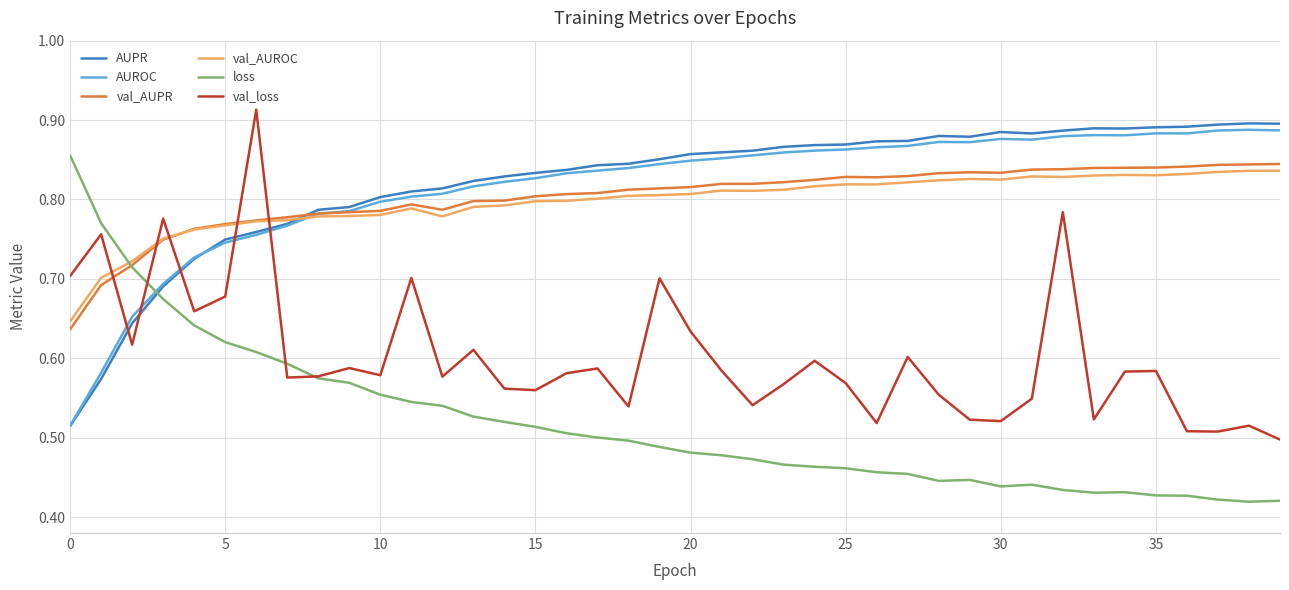

True or false: AUROC and loss cross at least once.

True